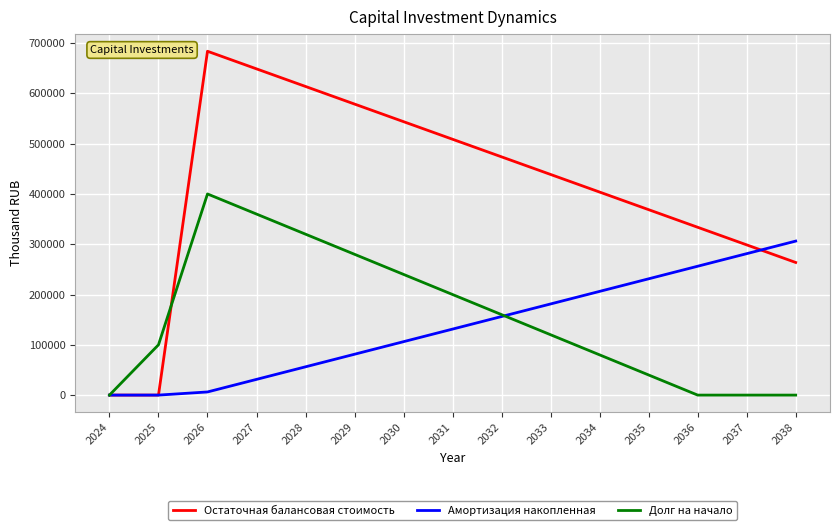

Count the number of categories in the chart.

15